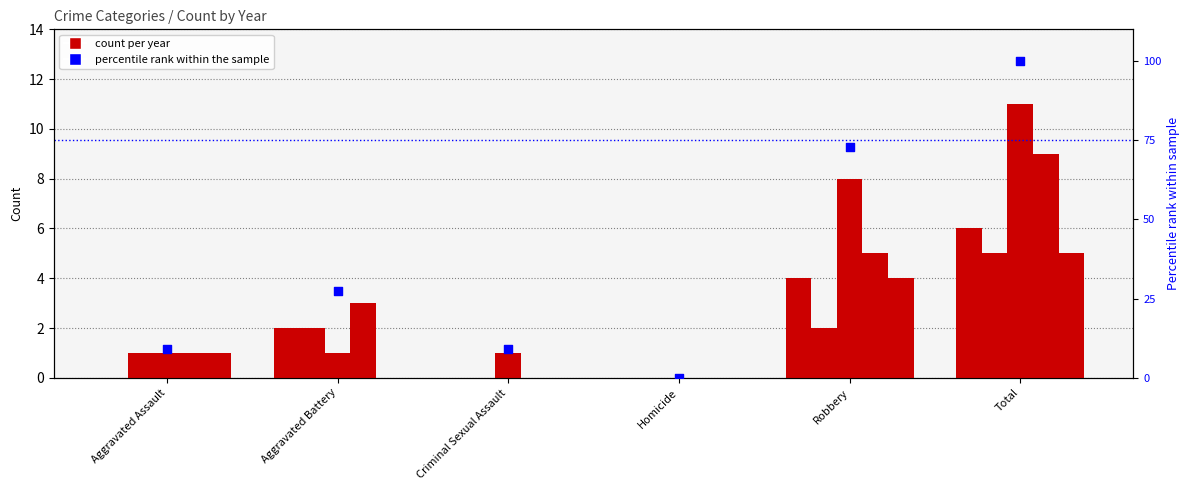

What is the change in value from Homicide to Total?

+100.0